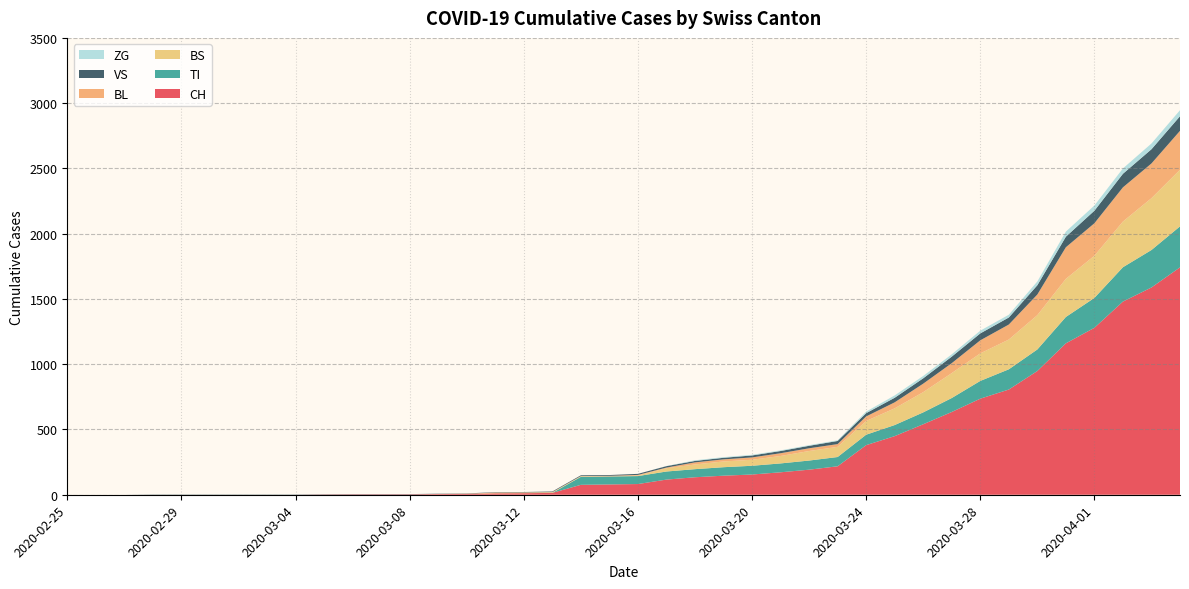

Reading left to right, list all the values displayed in this chart.

CH: 2020-02-25=0	2020-02-26=0	2020-02-27=0	2020-02-28=0	2020-02-29=0	2020-03-01=0	2020-03-02=0	2020-03-03=0	2020-03-04=0	2020-03-05=2	2020-03-06=3	2020-03-07=3	2020-03-08=3	2020-03-09=5	2020-03-10=6	2020-03-11=11	2020-03-12=12	2020-03-13=14	2020-03-14=76	2020-03-15=79	2020-03-16=82	2020-03-17=116	2020-03-18=134	2020-03-19=146	2020-03-20=155	2020-03-21=172	2020-03-22=192	2020-03-23=218	2020-03-24=380	2020-03-25=449	2020-03-26=540	2020-03-27=634	2020-03-28=736	2020-03-29=806	2020-03-30=948	2020-03-31=1160	2020-04-01=1279	2020-04-02=1480	2020-04-03=1588	2020-04-04=1742
TI: 2020-02-25=0	2020-02-26=0	2020-02-27=0	2020-02-28=0	2020-02-29=0	2020-03-01=0	2020-03-02=0	2020-03-03=0	2020-03-04=0	2020-03-05=0	2020-03-06=0	2020-03-07=0	2020-03-08=0	2020-03-09=0	2020-03-10=0	2020-03-11=0	2020-03-12=0	2020-03-13=0	2020-03-14=61	2020-03-15=61	2020-03-16=61	2020-03-17=62	2020-03-18=62	2020-03-19=65	2020-03-20=67	2020-03-21=68	2020-03-22=70	2020-03-23=71	2020-03-24=80	2020-03-25=85	2020-03-26=91	2020-03-27=107	2020-03-28=136	2020-03-29=155	2020-03-30=165	2020-03-31=202	2020-04-01=229	2020-04-02=263	2020-04-03=287	2020-04-04=314
BS: 2020-02-25=0	2020-02-26=0	2020-02-27=0	2020-02-28=0	2020-02-29=0	2020-03-01=0	2020-03-02=0	2020-03-03=0	2020-03-04=0	2020-03-05=0	2020-03-06=0	2020-03-07=0	2020-03-08=0	2020-03-09=0	2020-03-10=0	2020-03-11=4	2020-03-12=4	2020-03-13=4	2020-03-14=4	2020-03-15=0	2020-03-16=4	2020-03-17=25	2020-03-18=36	2020-03-19=44	2020-03-20=46	2020-03-21=57	2020-03-22=73	2020-03-23=78	2020-03-24=105	2020-03-25=128	2020-03-26=155	2020-03-27=191	2020-03-28=211	2020-03-29=228	2020-03-30=263	2020-03-31=292	2020-04-01=323	2020-04-02=350	2020-04-03=397	2020-04-04=434
BL: 2020-02-25=0	2020-02-26=0	2020-02-27=0	2020-02-28=0	2020-02-29=0	2020-03-01=0	2020-03-02=0	2020-03-03=0	2020-03-04=0	2020-03-05=0	2020-03-06=0	2020-03-07=0	2020-03-08=0	2020-03-09=1	2020-03-10=2	2020-03-11=2	2020-03-12=2	2020-03-13=2	2020-03-14=2	2020-03-15=5	2020-03-16=5	2020-03-17=5	2020-03-18=16	2020-03-19=16	2020-03-20=18	2020-03-21=21	2020-03-22=21	2020-03-23=21	2020-03-24=35	2020-03-25=46	2020-03-26=65	2020-03-27=76	2020-03-28=100	2020-03-29=115	2020-03-30=158	2020-03-31=242	2020-04-01=249	2020-04-02=262	2020-04-03=266	2020-04-04=298
VS: 2020-02-25=0	2020-02-26=0	2020-02-27=0	2020-02-28=2	2020-02-29=2	2020-03-01=2	2020-03-02=2	2020-03-03=2	2020-03-04=2	2020-03-05=2	2020-03-06=2	2020-03-07=2	2020-03-08=2	2020-03-09=2	2020-03-10=2	2020-03-11=3	2020-03-12=3	2020-03-13=5	2020-03-14=6	2020-03-15=6	2020-03-16=8	2020-03-17=11	2020-03-18=11	2020-03-19=12	2020-03-20=15	2020-03-21=17	2020-03-22=19	2020-03-23=24	2020-03-24=25	2020-03-25=35	2020-03-26=41	2020-03-27=50	2020-03-28=53	2020-03-29=54	2020-03-30=71	2020-03-31=81	2020-04-01=96	2020-04-02=104	2020-04-03=109	2020-04-04=112
ZG: 2020-02-25=0	2020-02-26=0	2020-02-27=0	2020-02-28=0	2020-02-29=0	2020-03-01=0	2020-03-02=0	2020-03-03=0	2020-03-04=0	2020-03-05=0	2020-03-06=0	2020-03-07=0	2020-03-08=0	2020-03-09=0	2020-03-10=0	2020-03-11=0	2020-03-12=0	2020-03-13=0	2020-03-14=0	2020-03-15=0	2020-03-16=0	2020-03-17=1	2020-03-18=5	2020-03-19=5	2020-03-20=5	2020-03-21=5	2020-03-22=5	2020-03-23=5	2020-03-24=12	2020-03-25=18	2020-03-26=18	2020-03-27=18	2020-03-28=21	2020-03-29=21	2020-03-30=29	2020-03-31=39	2020-04-01=40	2020-04-02=41	2020-04-03=44	2020-04-04=46